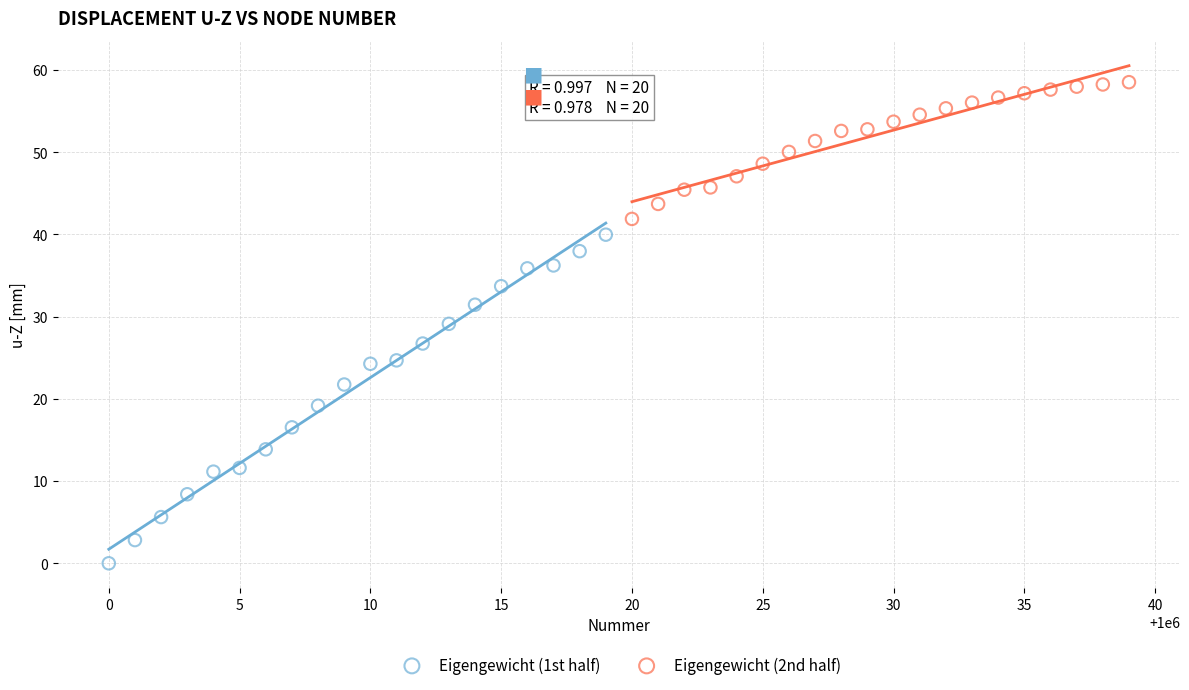

Which series reaches the minimum Y coordinate?

Eigengewicht (1st half)